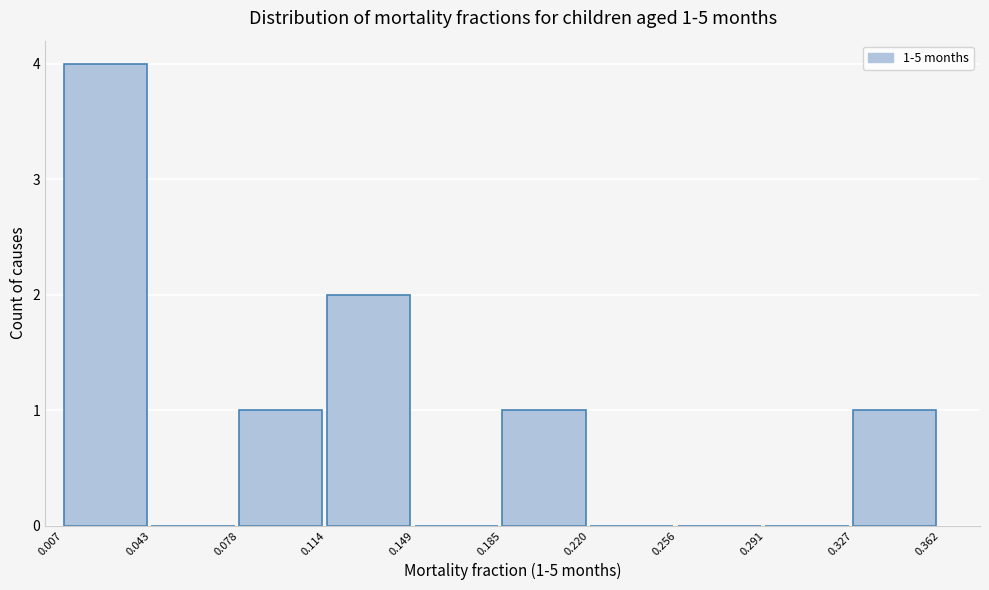

Which range on the x-axis has the tallest bar?

0.007 to 0.043